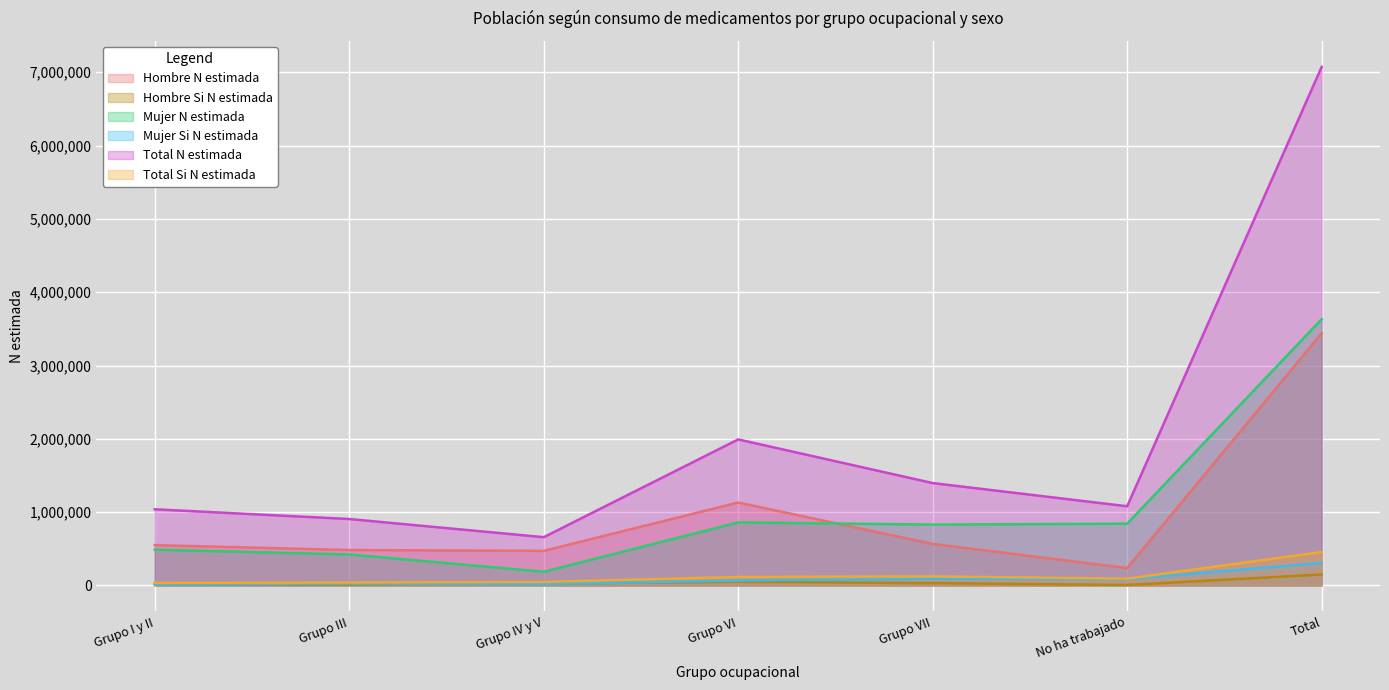

What is the minimum value shown in the chart?

6609